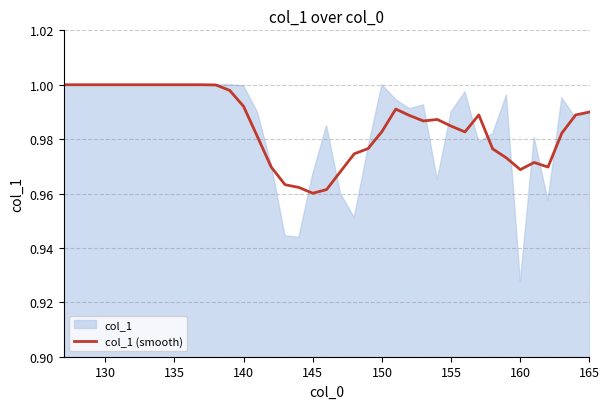

What is the average value?

1.0